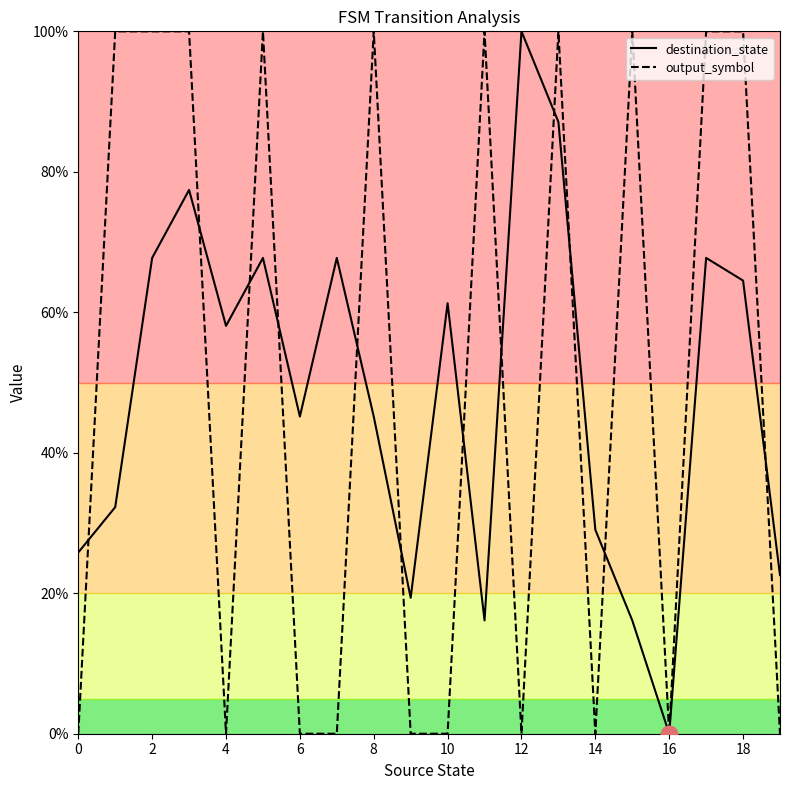

What is the maximum value for destination_state?

100.0